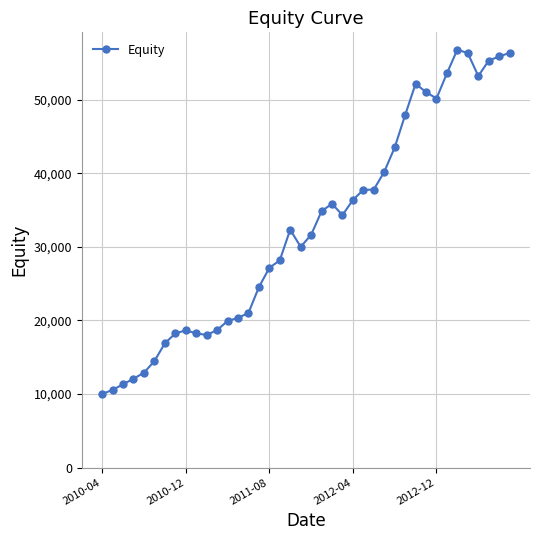

True or false: the data has more than 2 interior local peaks.

True